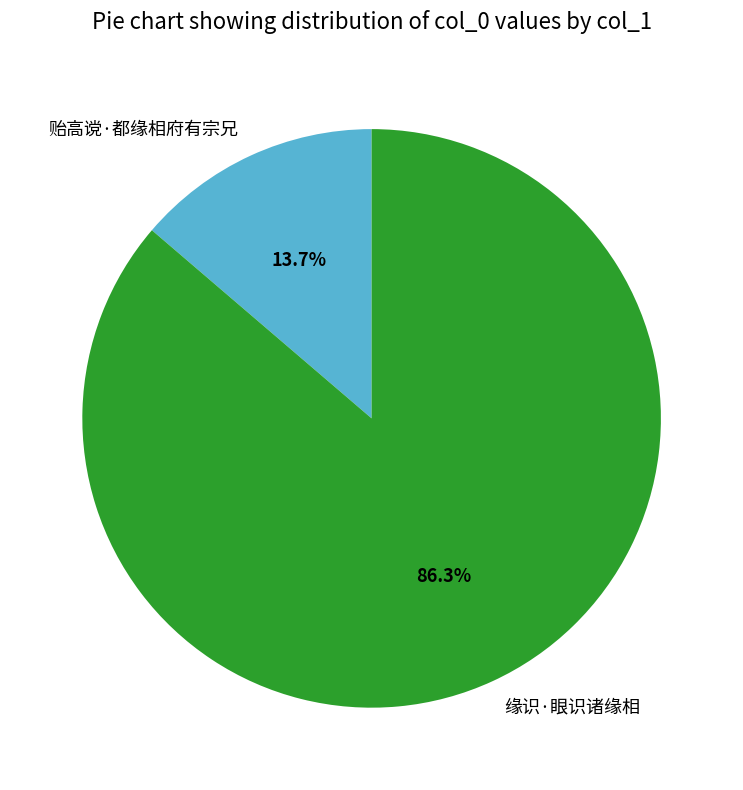

The 贻高谠·都缘相府有宗兄 slice represents 4% of the pie. True or false?

False